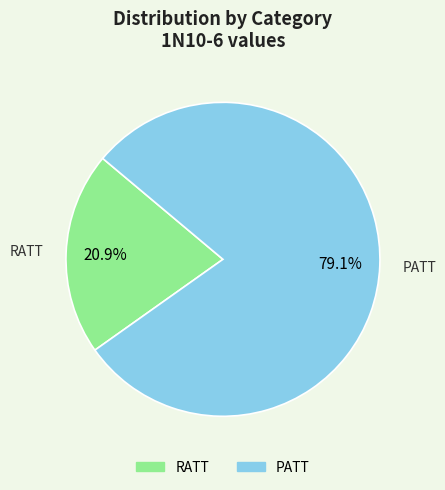

How many slices are in this pie chart?

2